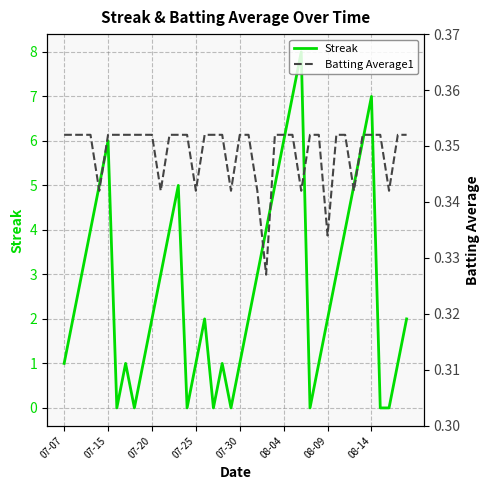

Is it true that Streak equals 0 at 07-25?

False